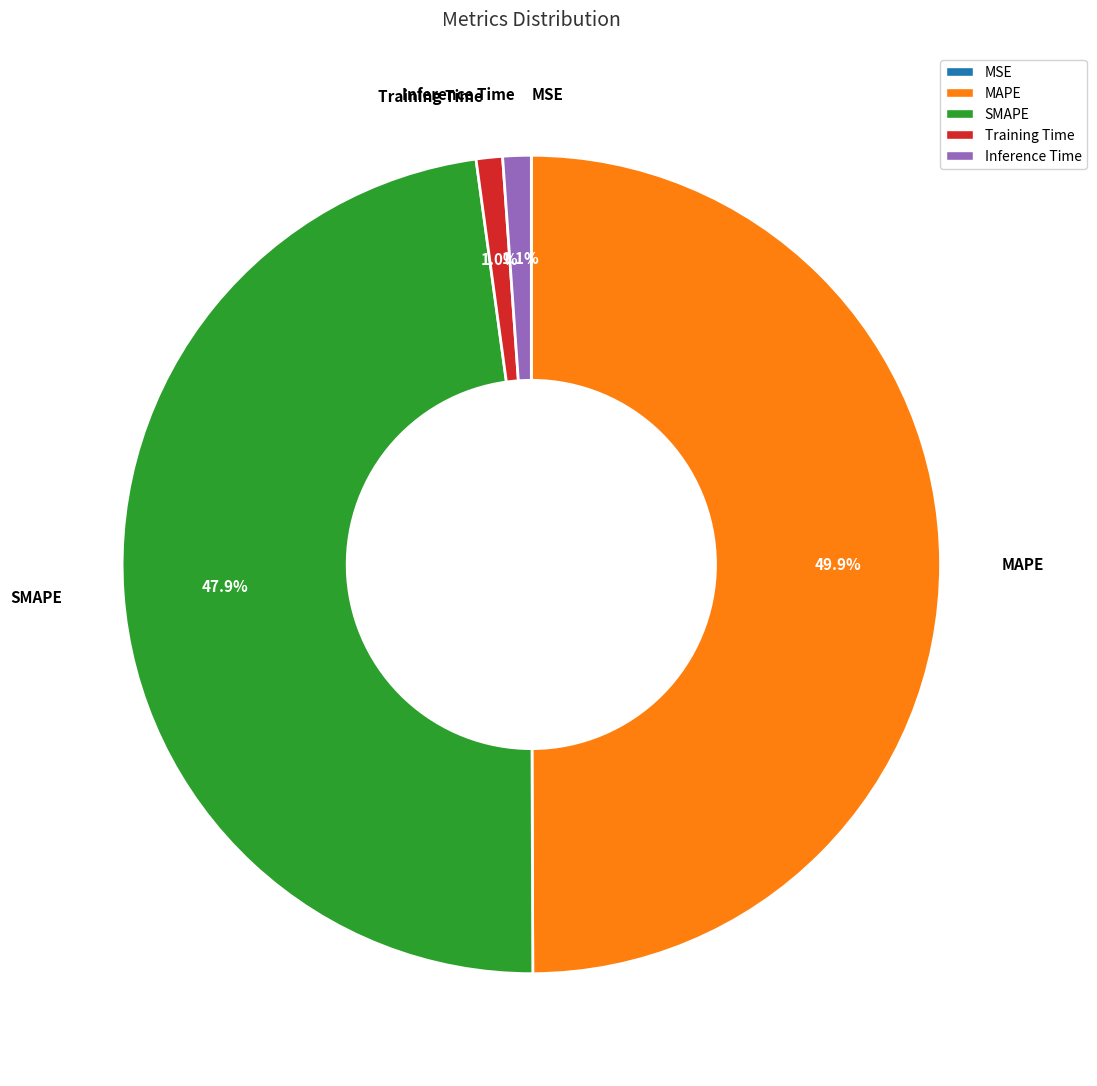

To the nearest percent, what percentage of the pie is MAPE?

50%